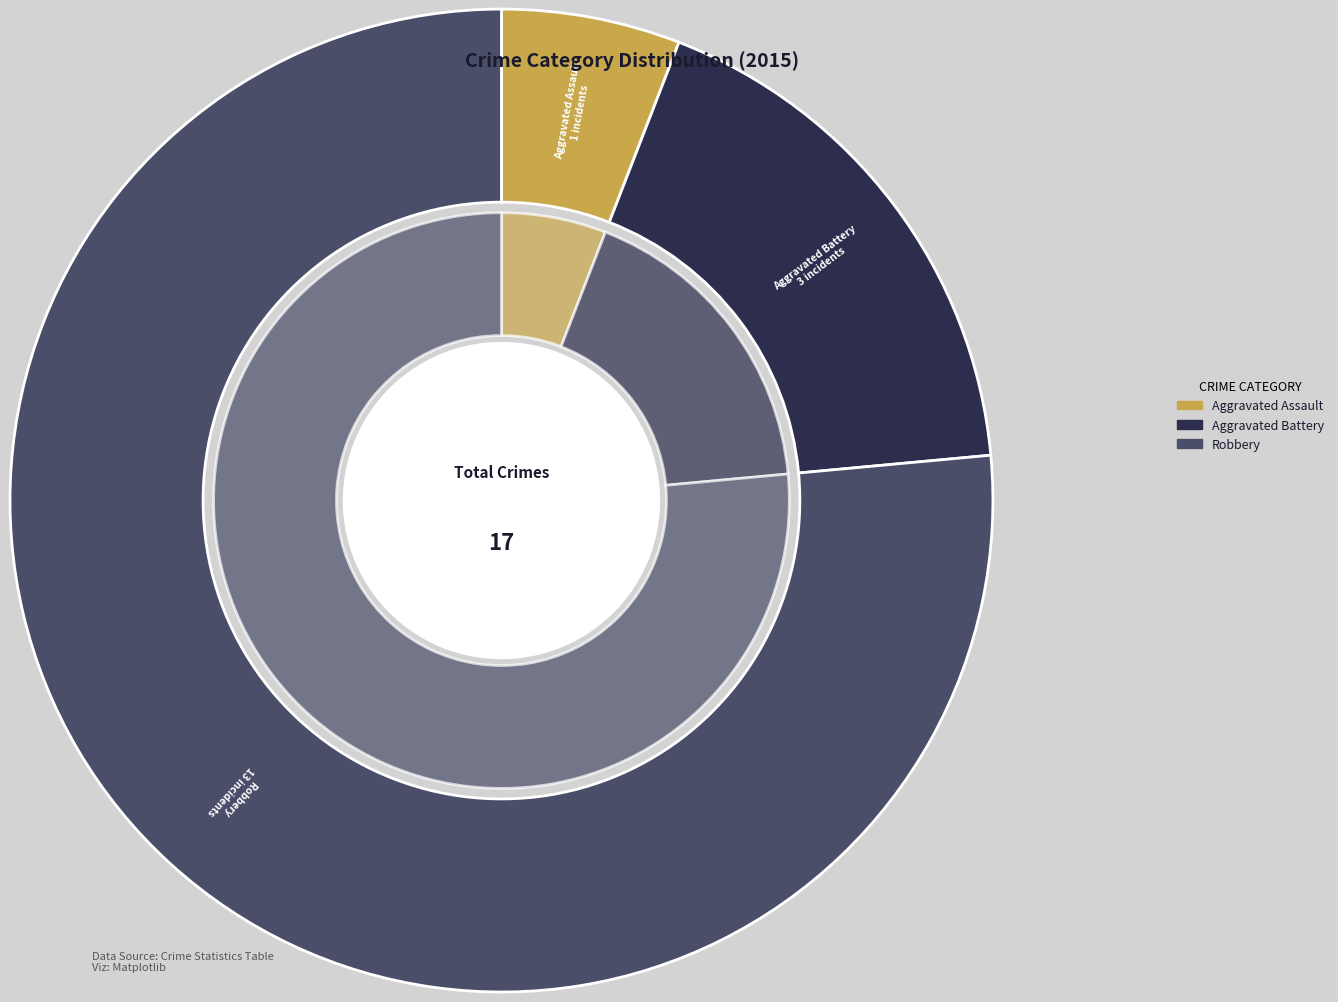

How many segments does this pie chart have?

3